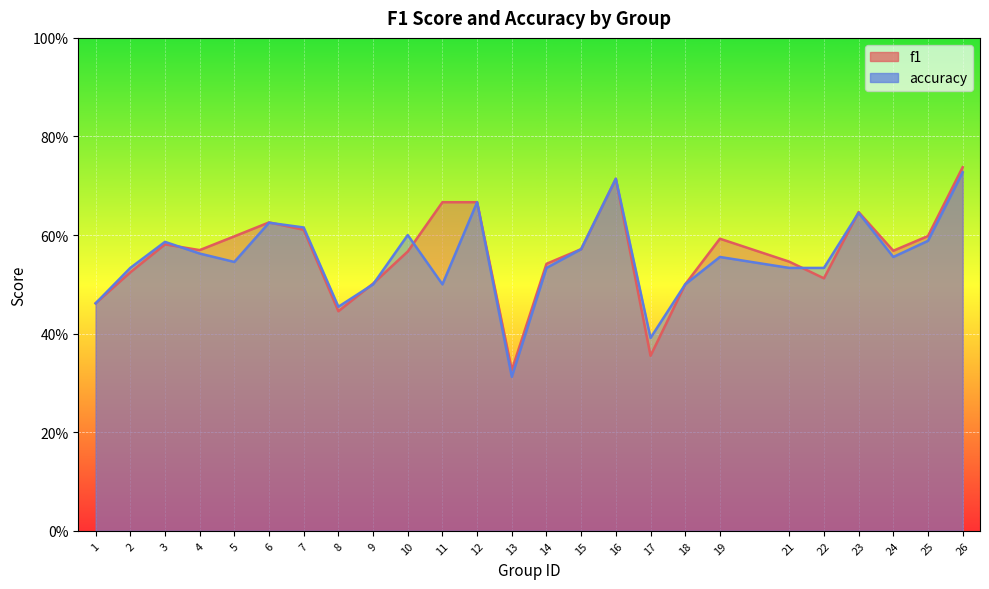

How many interior local peaks does the f1 series have?

5